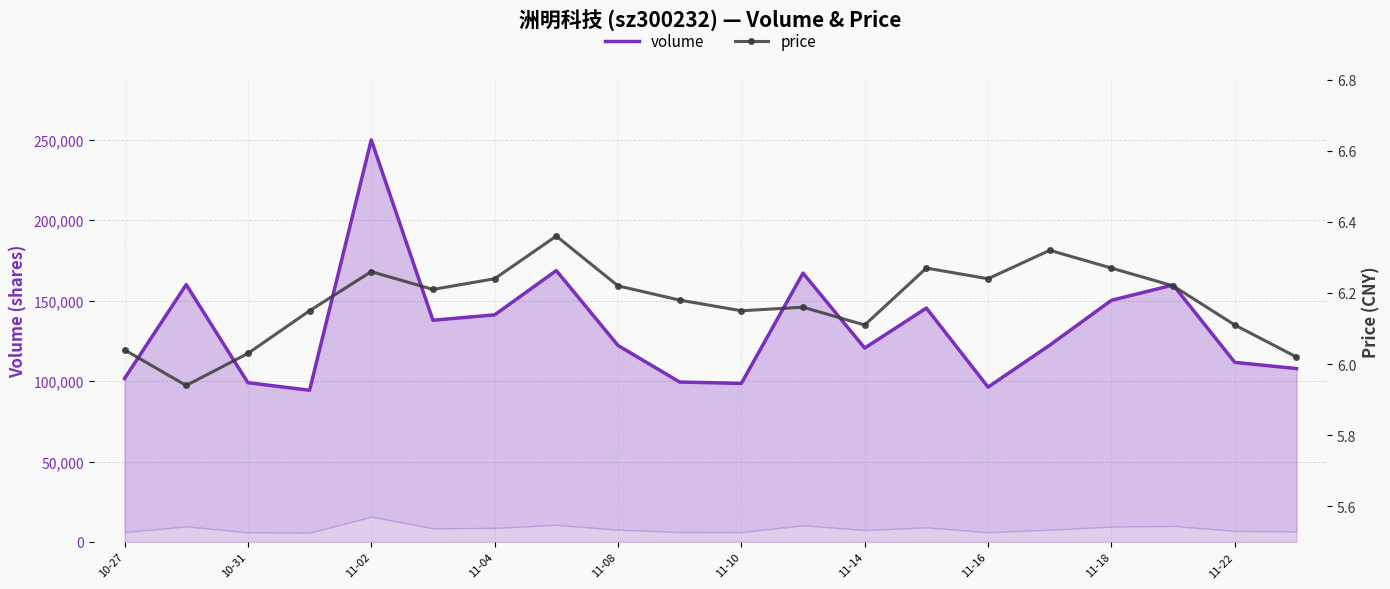

What is the sum of the volume values at 11-14 and 11-22?

232211.0